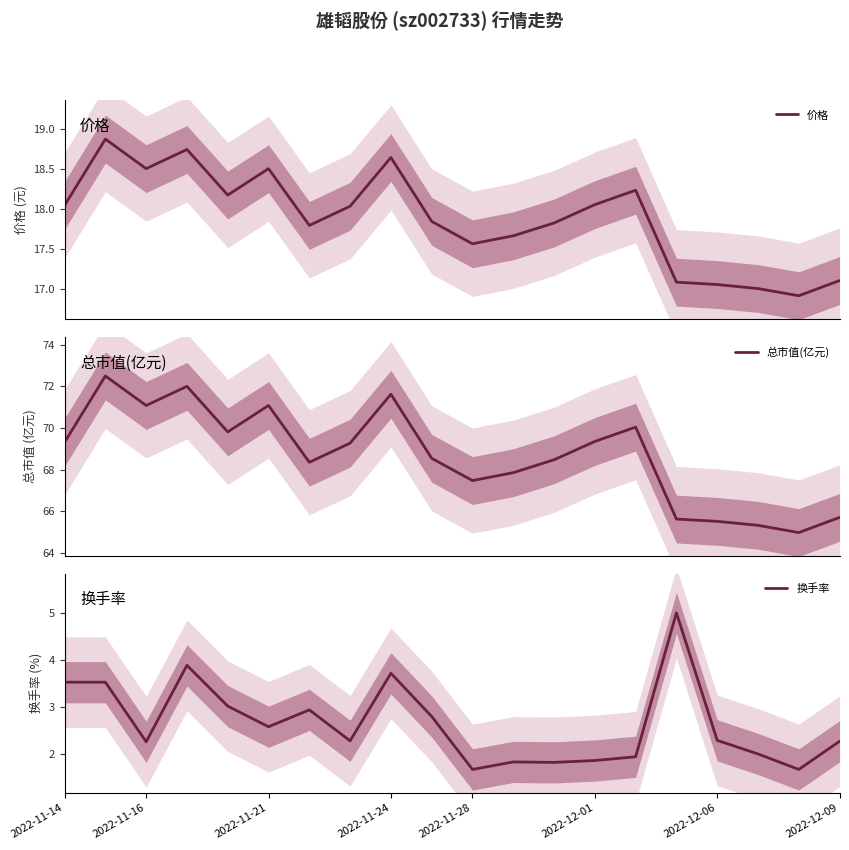

What is the value of the 价格 point at the 14th from the left?

18.1